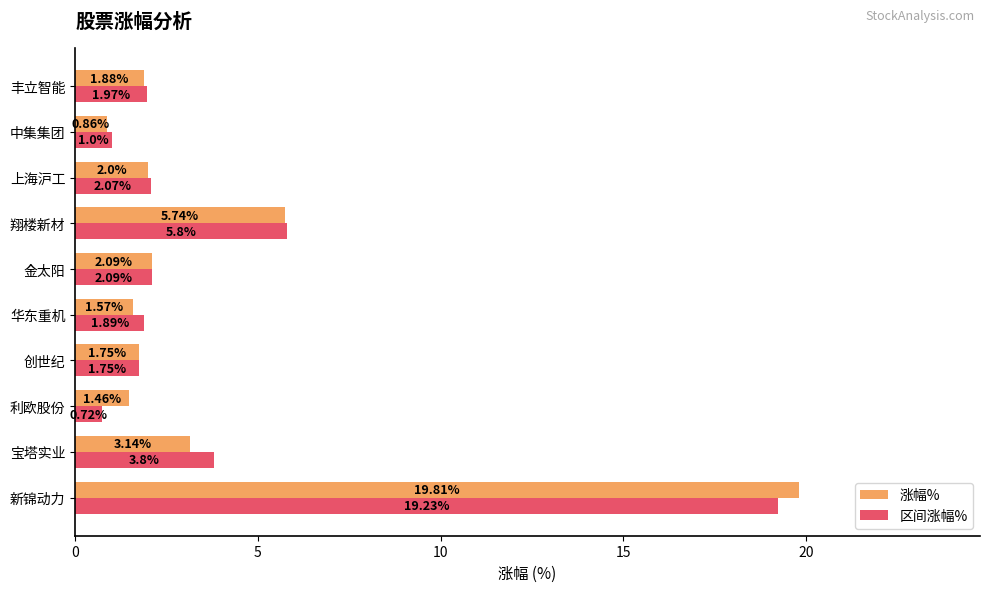

Which series has the largest total across all categories?

区间涨幅%